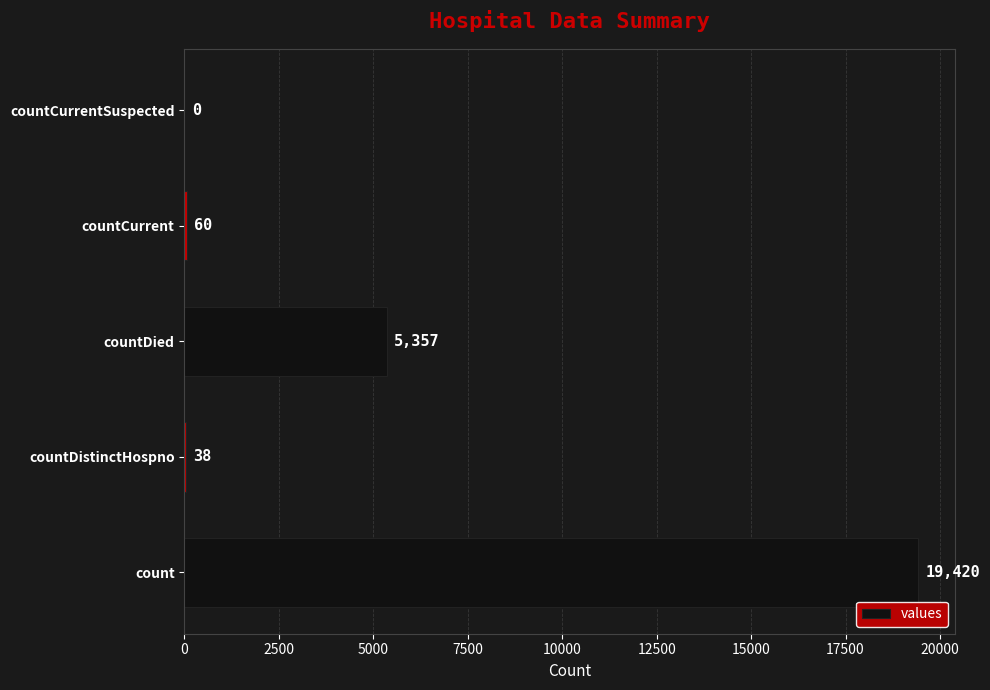

What value does the data have at countCurrent?

60